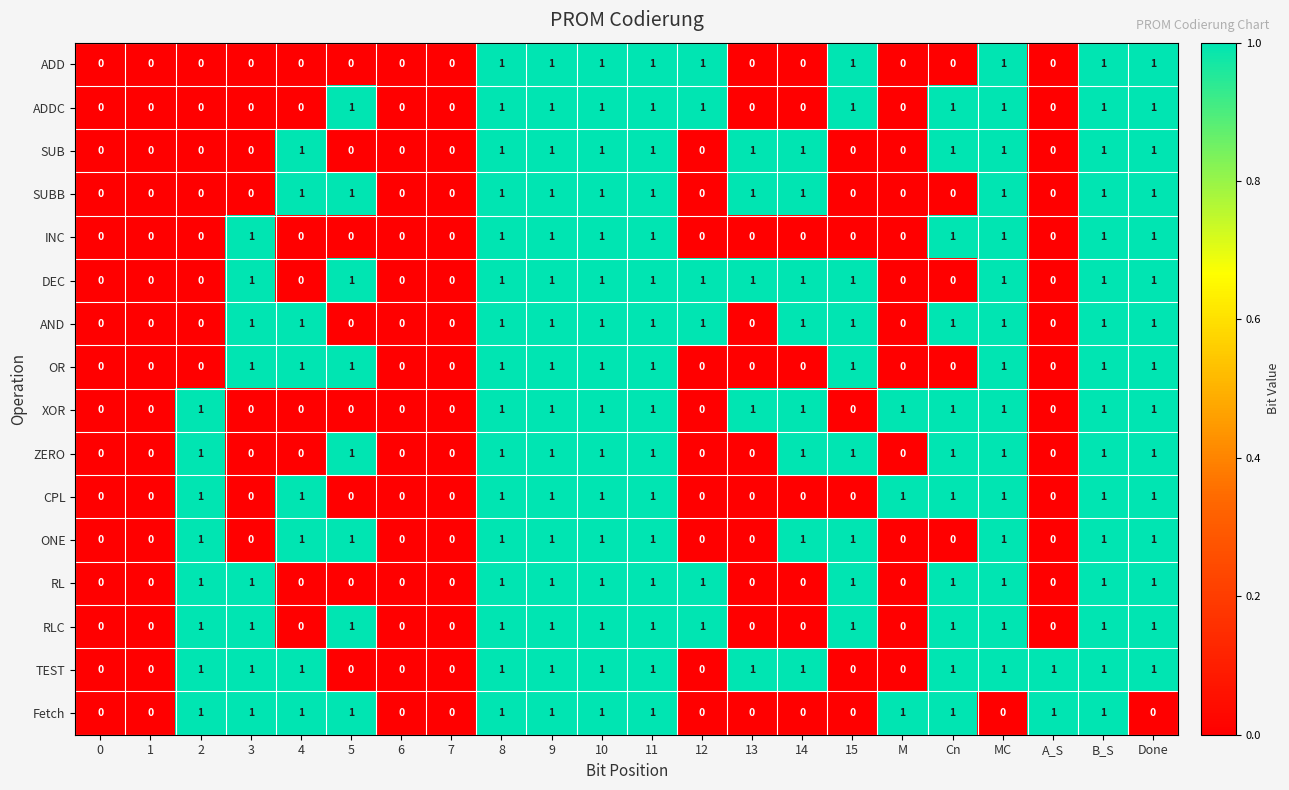

Count the DEC values in the range 0 to 1.

22